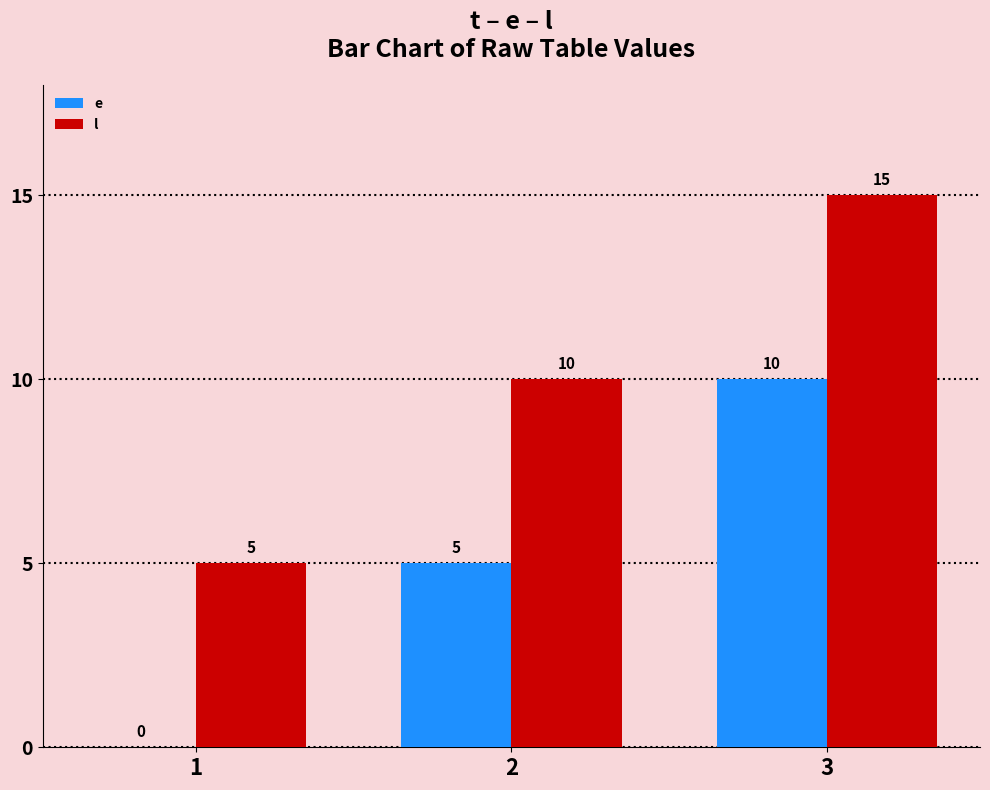

Where is l nearest to the value 10?

2